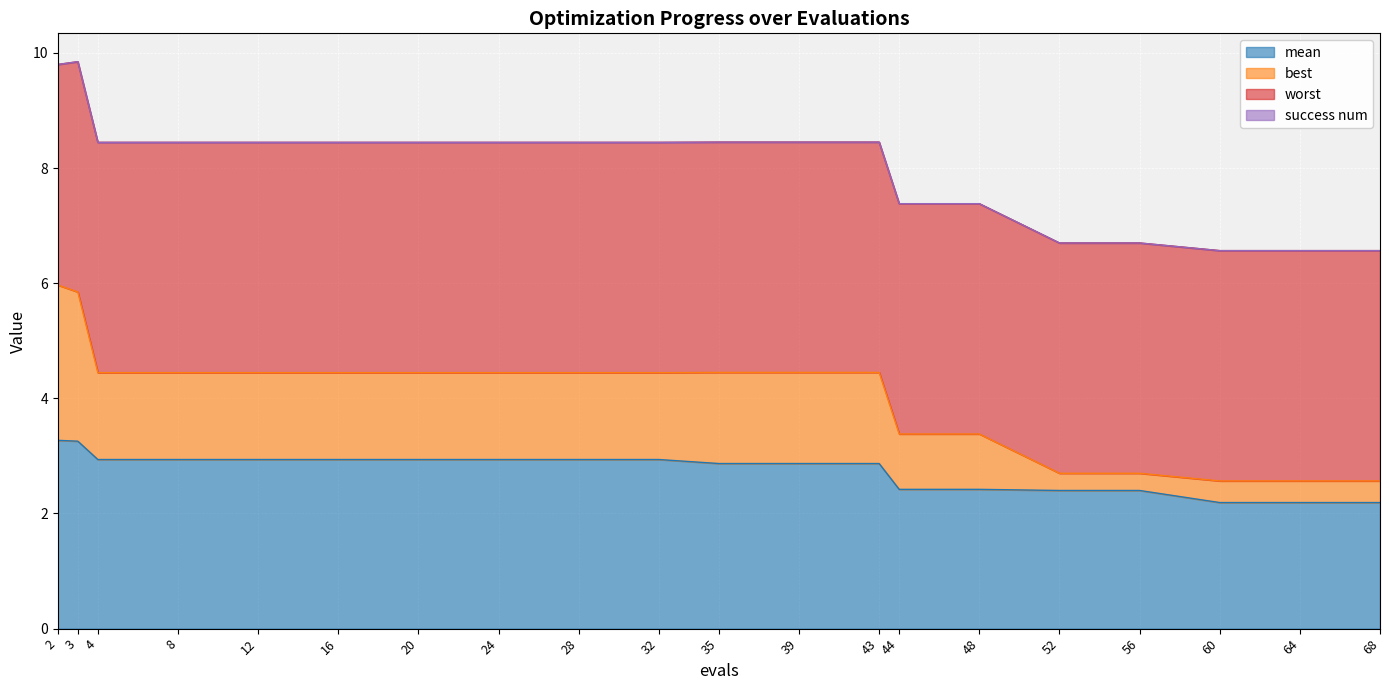

Is it true that mean equals 2.0 at 28?

False